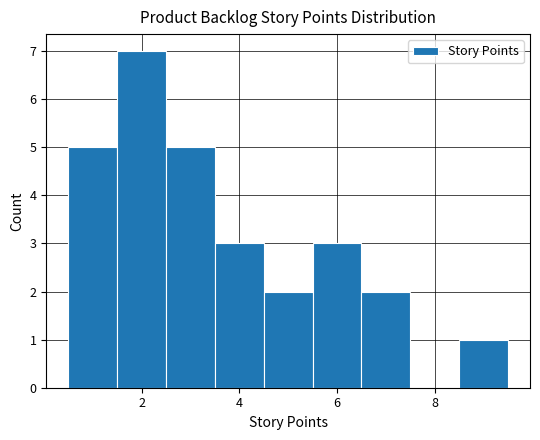

Reading left to right, transcribe this chart: for each bar, give the range it covers on the x-axis and its height. Neither the bar edges nor the heights are printed on the chart, so give them approximately, as read against the axes.

0.5 to 1.5: 5
1.5 to 2.5: 7
2.5 to 3.5: 5
3.5 to 4.5: 3
4.5 to 5.5: 2
5.5 to 6.5: 3
6.5 to 7.5: 2
7.5 to 8.5: 0
8.5 to 9.5: 1